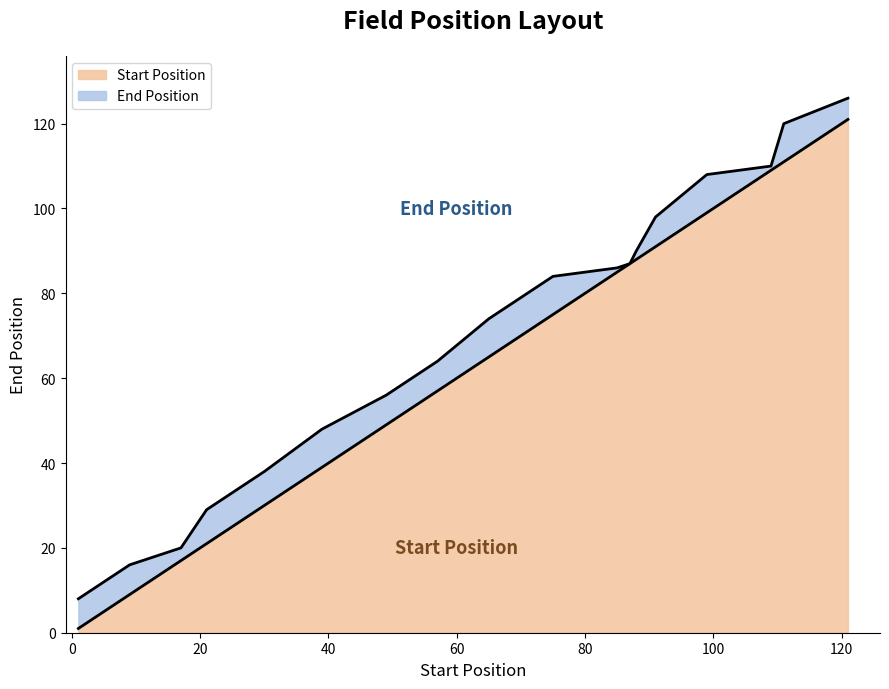

What is the difference between the maximum and minimum values?

118